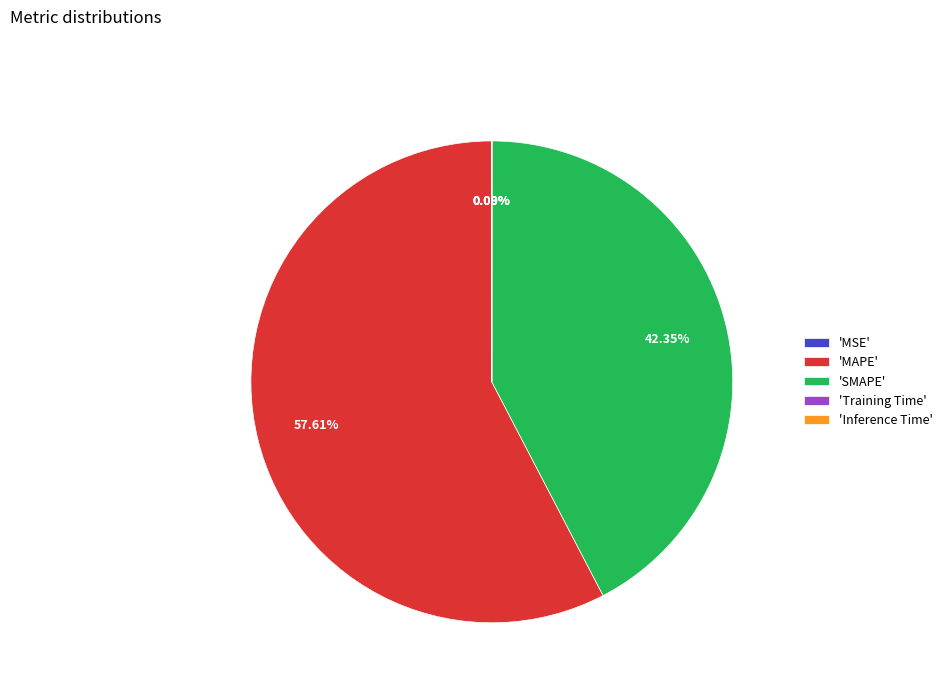

Approximately how many times larger is the value at 'MAPE' compared to 'SMAPE'?

1.4